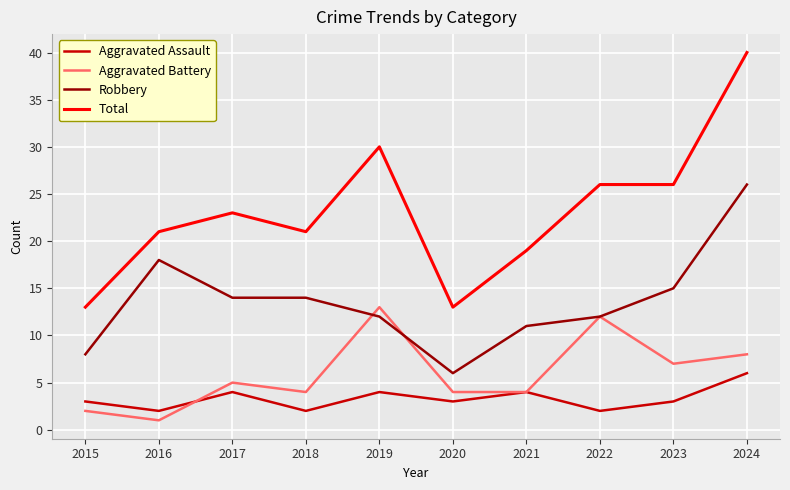

Which series has the largest total across all categories?

Total